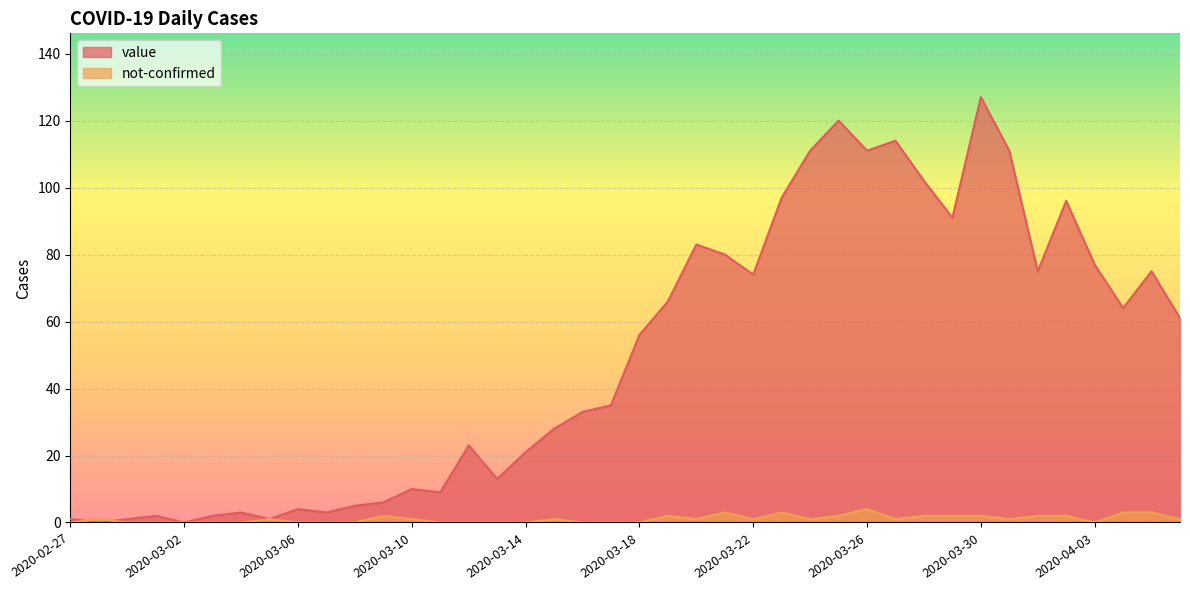

What position from the left is 2020-03-03?

6